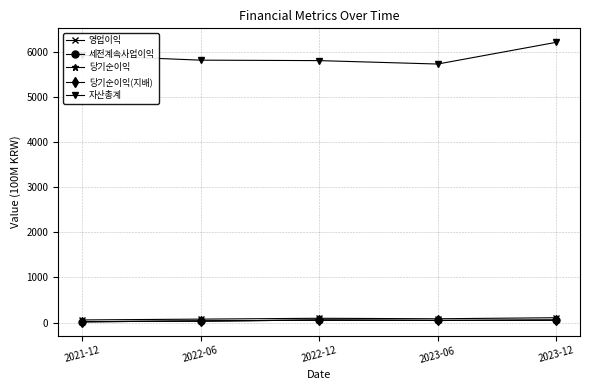

Does the chart have visible grid lines?

Yes